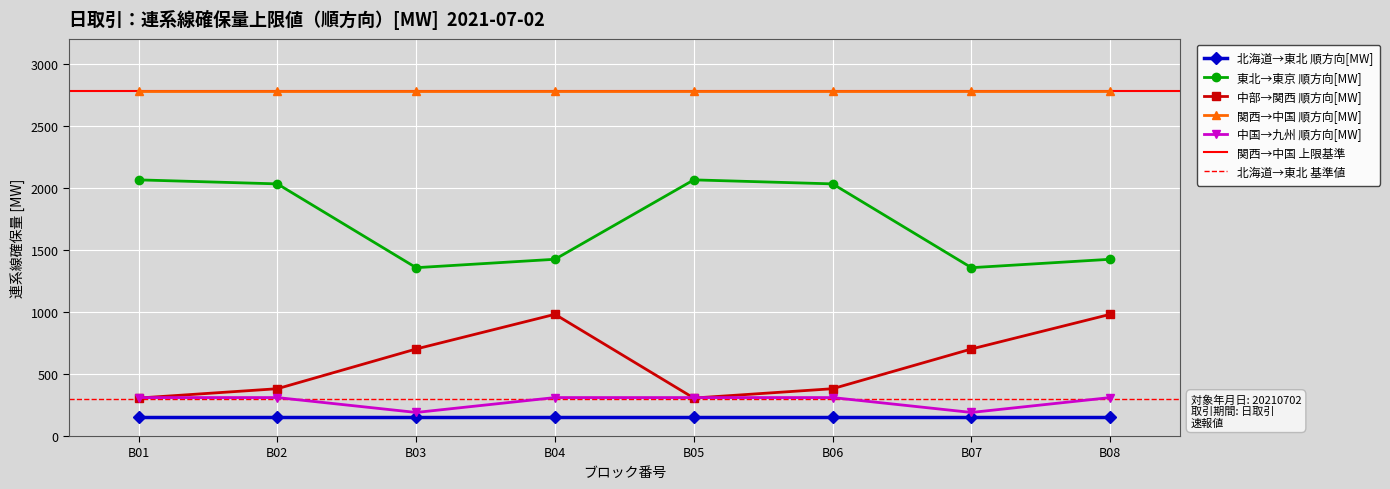

What is the sum of all 東北→東京 順方向[MW] values?

13756.2